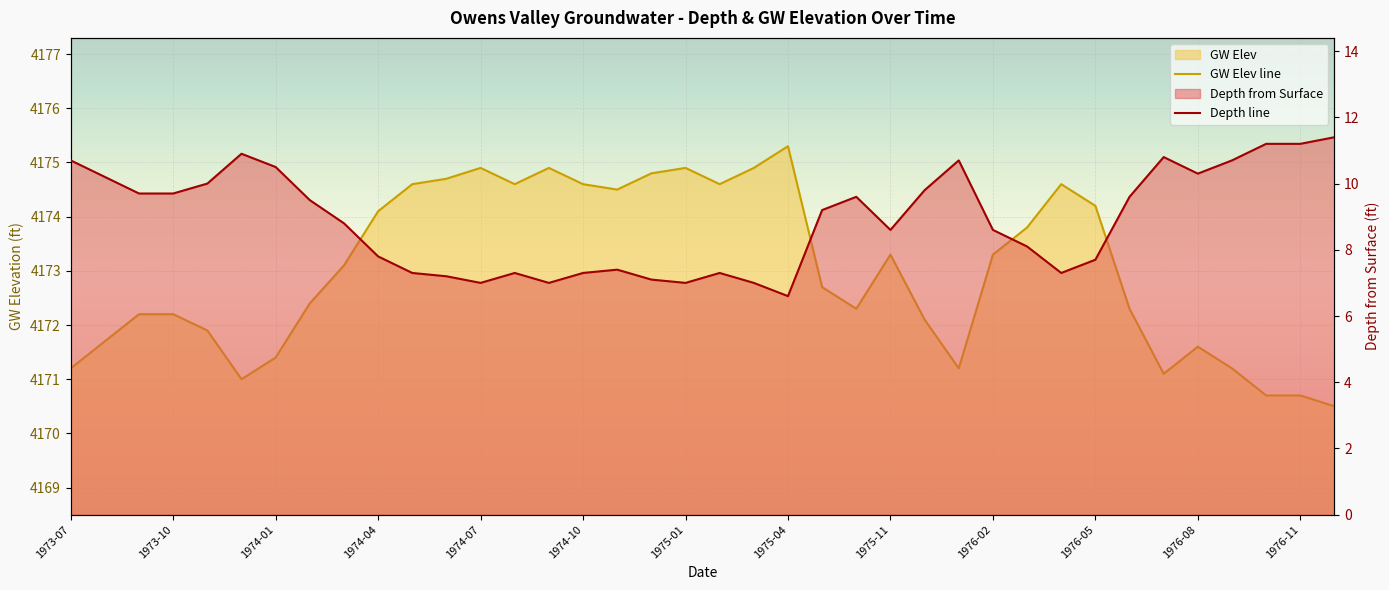

In GW Elev, how many points are lower than both neighbors (excluding endpoints)?

7